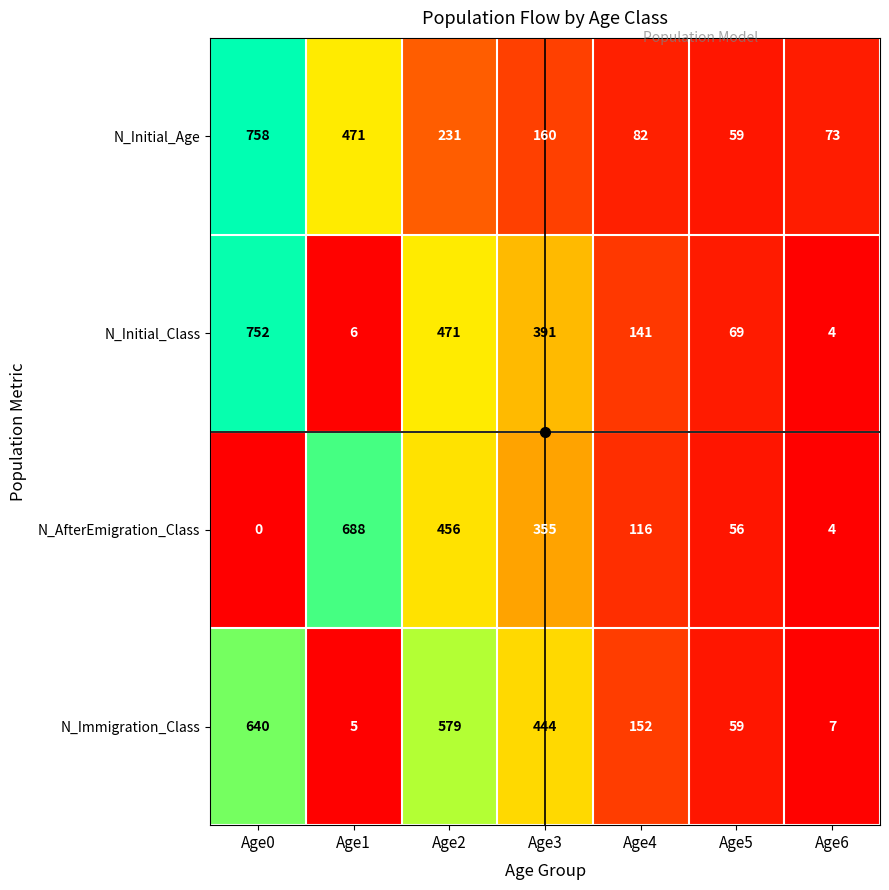

What is the difference between the maximum and second lowest values in the N_Initial_Age series?

685